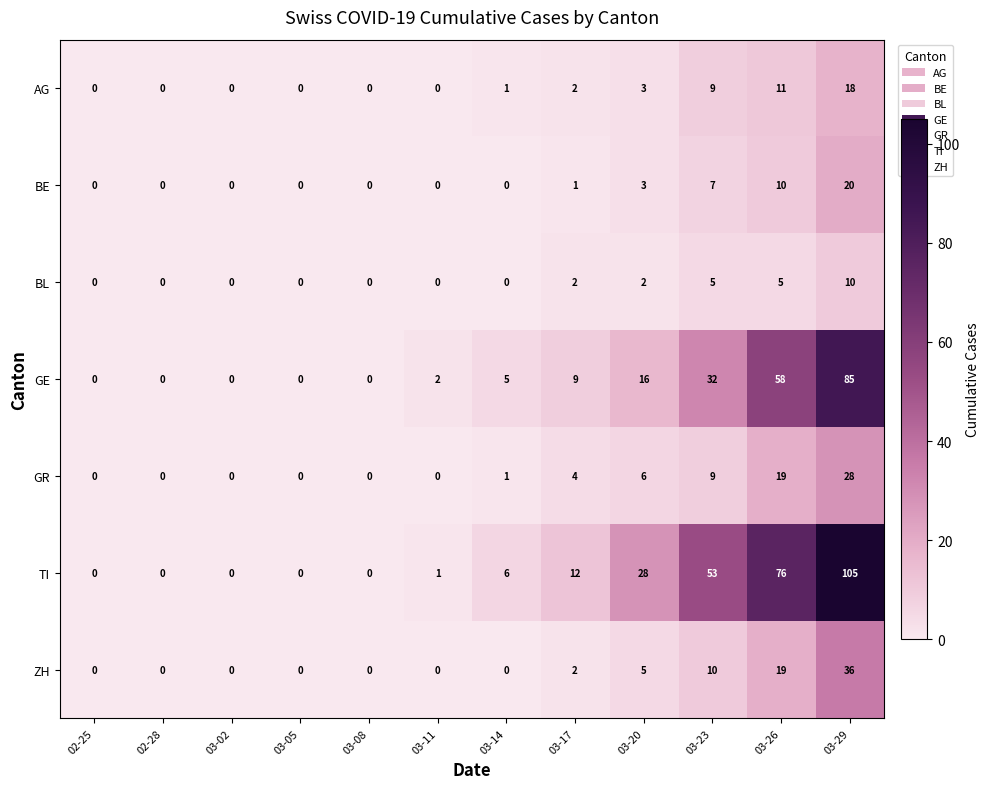

What is the greatest value displayed?

105